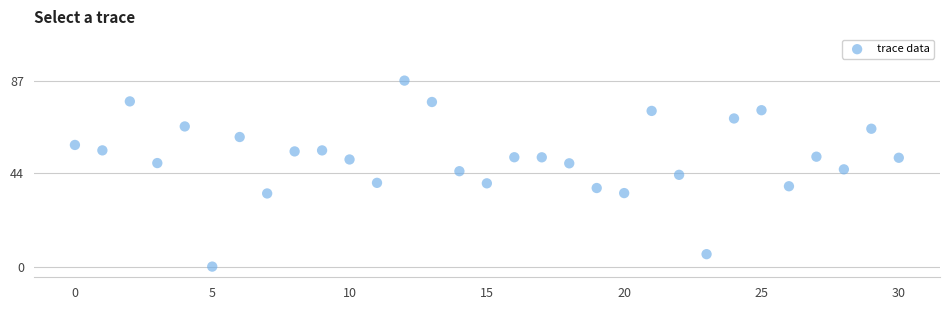

What is the range of Y values (max minus min)?

87.1